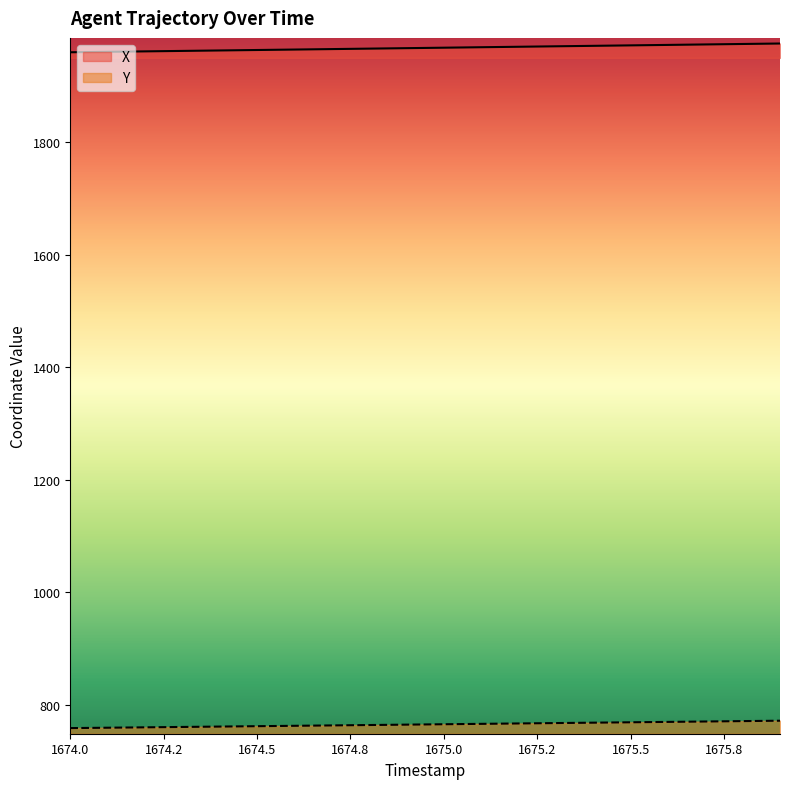

True or false: Y has more than 1 interior local peaks.

False